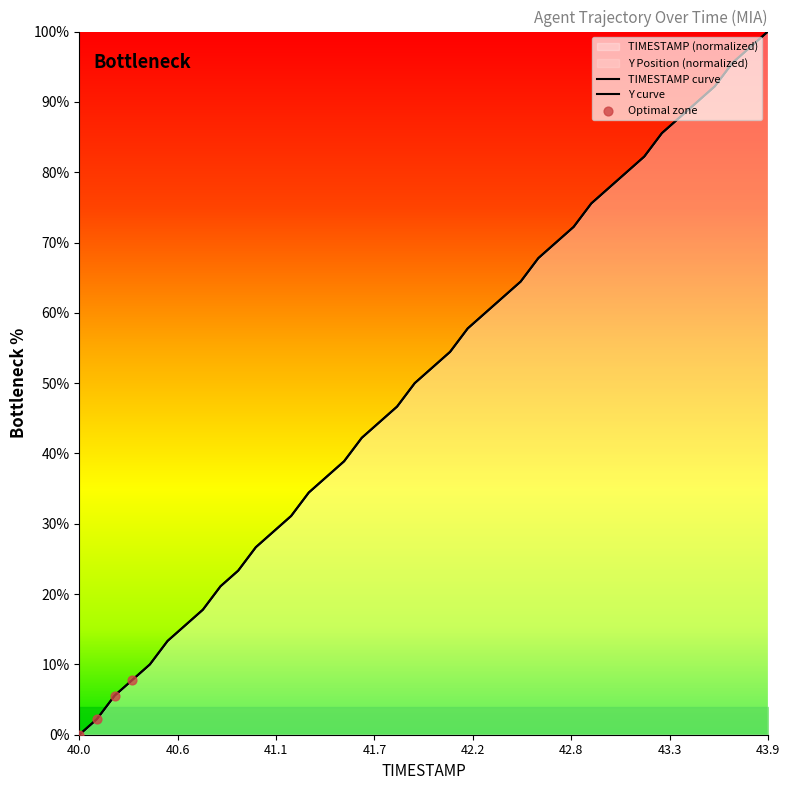

Is the value of Y at 43.1 greater than the value of TIMESTAMP at 42.6?

Yes